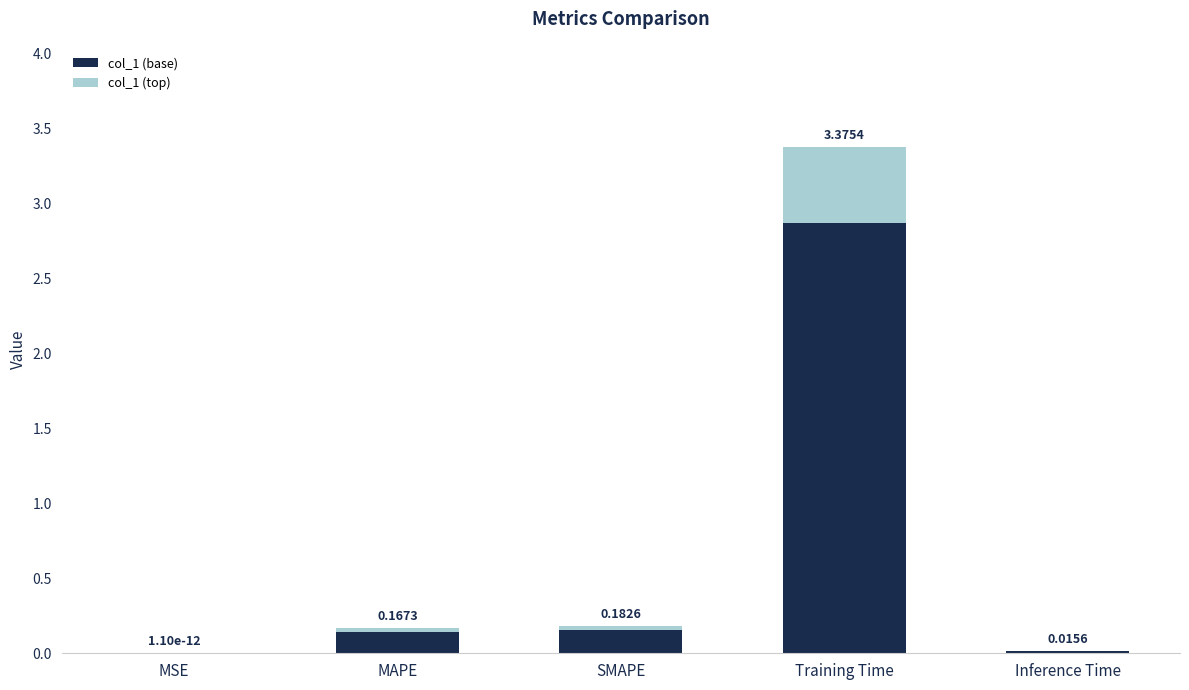

At which category is the sum across all series the highest?

Training Time